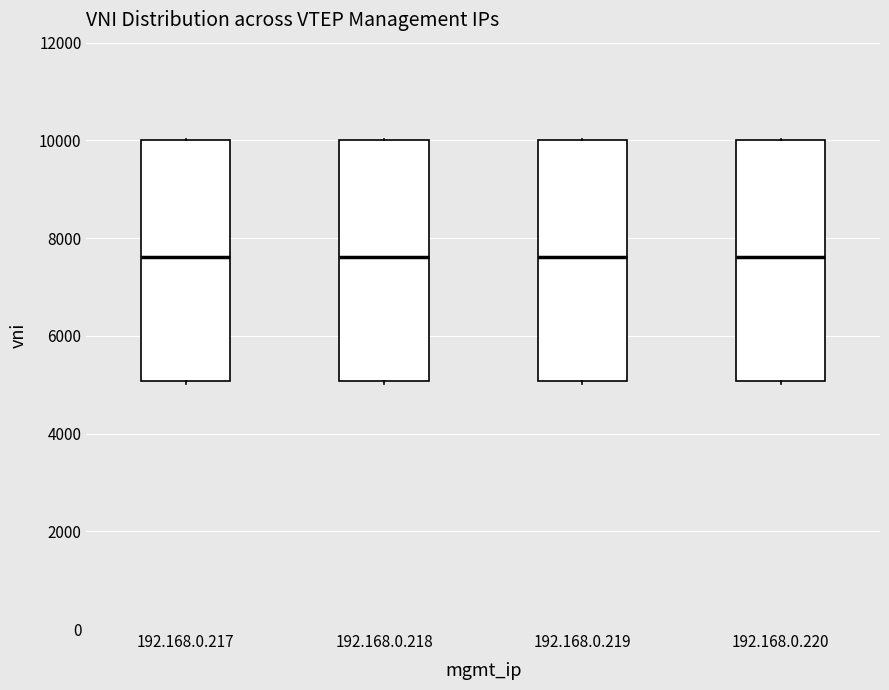

Reading left to right, transcribe this box plot: for each box, give where its median line is, the range the box spans, and where its two whiskers end, as read against the y-axis. The values are not printed on the chart, so give them approximately, as read against the axis.

192.168.0.217: median 7600, box 5000 to 10000, whiskers 5000 (just below the box's lower edge) to 10000
192.168.0.218: median 7600, box 5000 to 10000, whiskers 5000 (just below the box's lower edge) to 10000
192.168.0.219: median 7600, box 5000 to 10000, whiskers 5000 (just below the box's lower edge) to 10000
192.168.0.220: median 7600, box 5000 to 10000, whiskers 5000 (just below the box's lower edge) to 10000